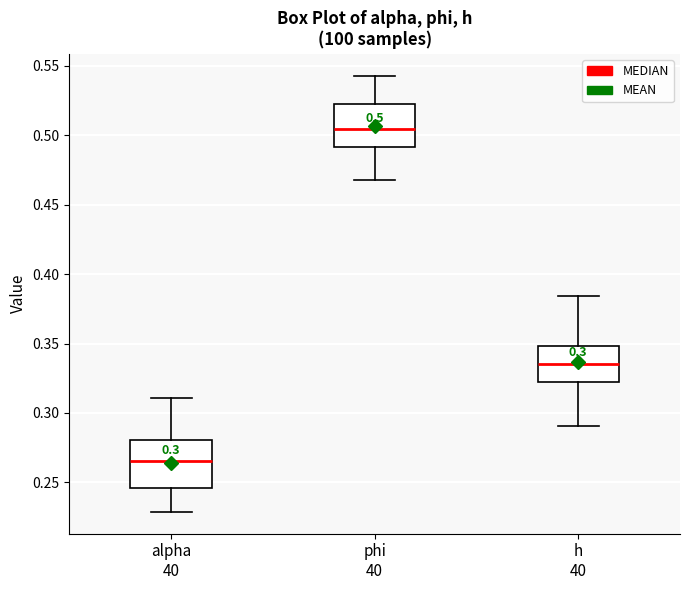

Which box's median line is the lowest?

alpha 40